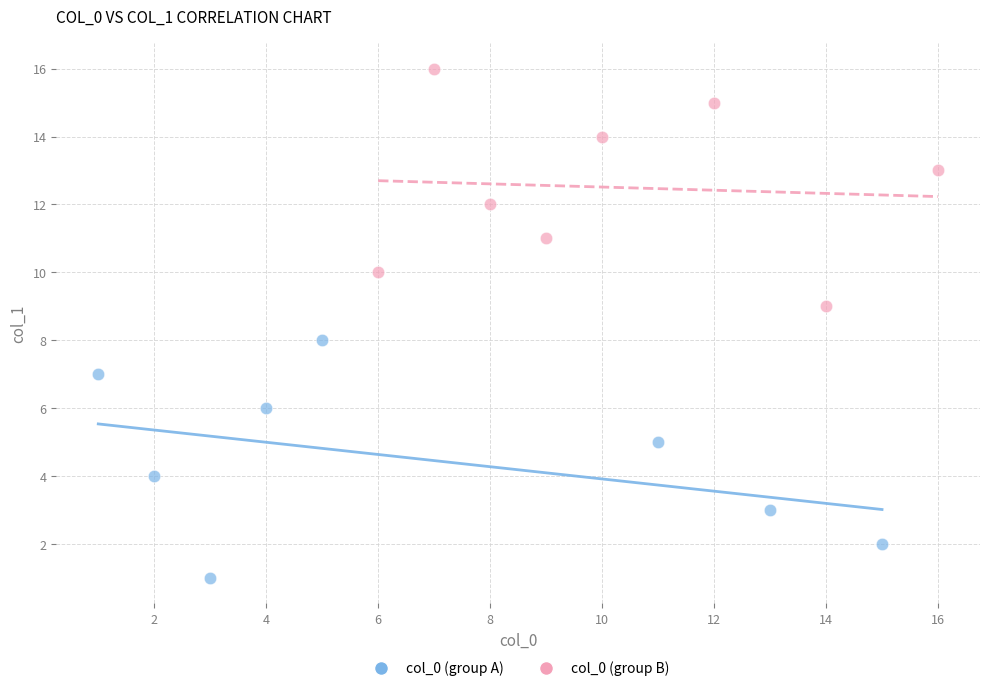

Which series reaches the maximum Y coordinate?

col_0 (group B)